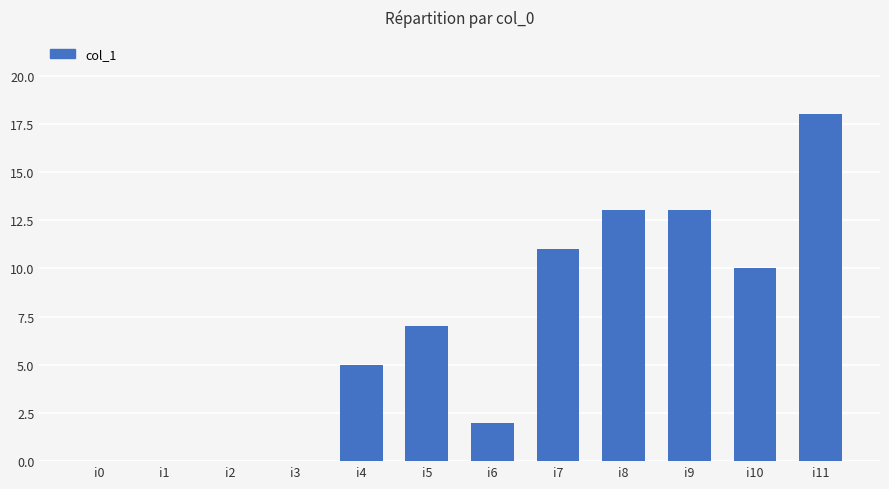

What is the difference between the values at i6 and i0?

2